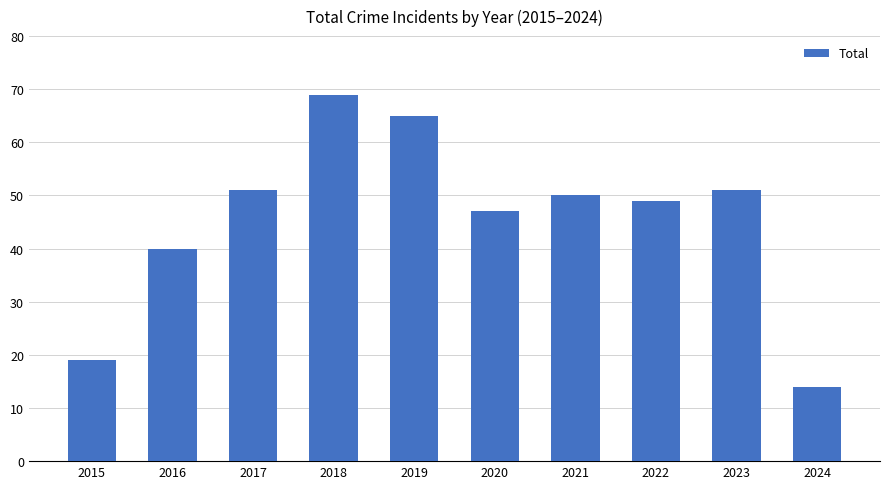

Reading left to right, list all the values displayed in this chart.

19	40	51	69	65	47	50	49	51	14